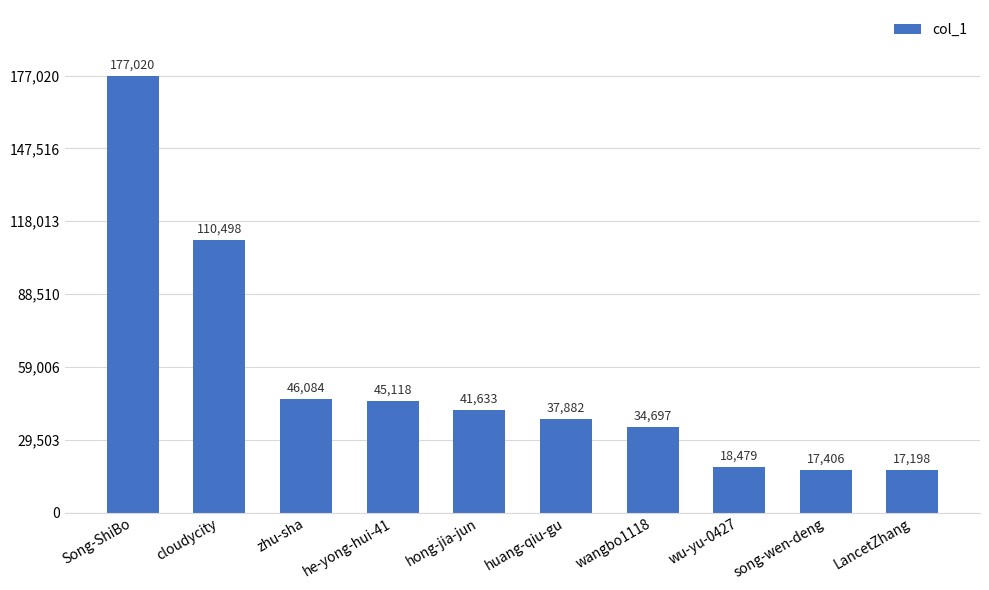

Reading left to right, transcribe all the data shown in this chart.

177020	110498	46084	45118	41633	37882	34697	18479	17406	17198